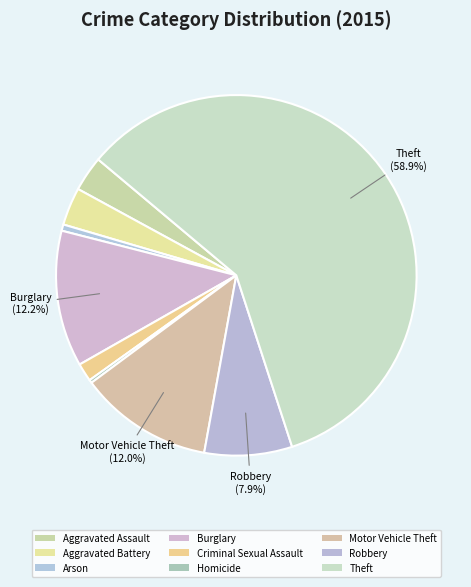

To the nearest percent, what percentage of the pie is Aggravated Battery?

3%